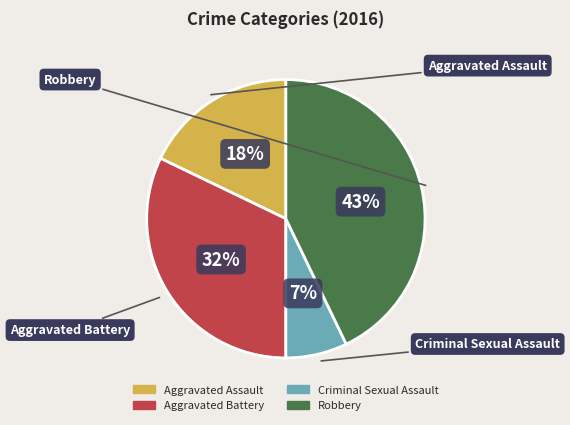

Is Robbery the majority of the pie?

No